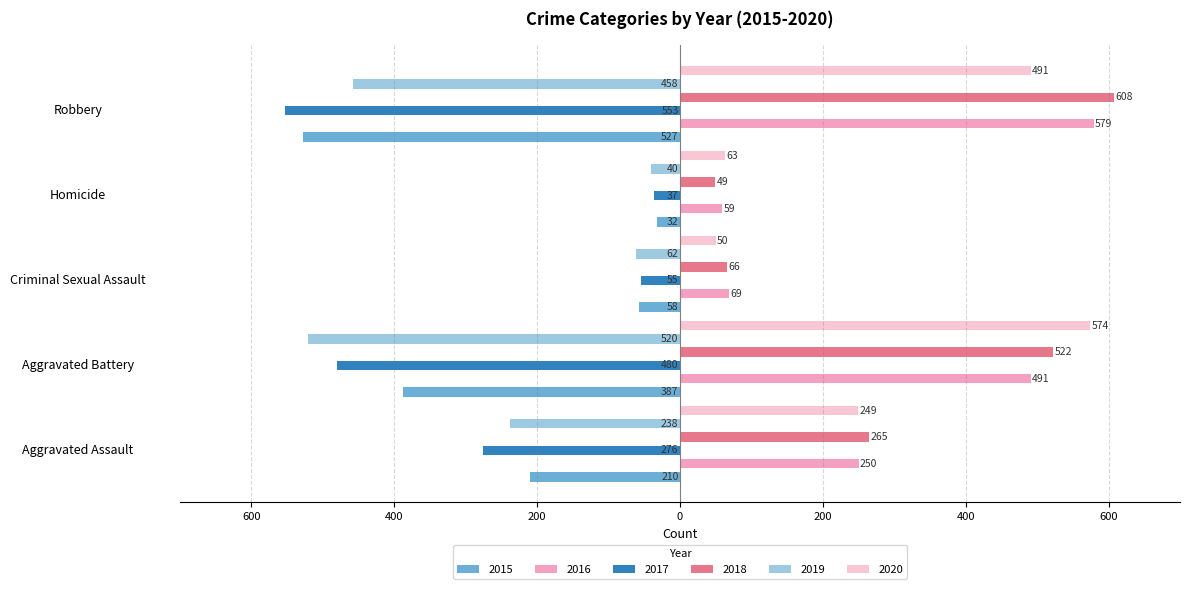

Reading left to right, transcribe all the data shown in this chart.

2015: -210	-387	-58	-32	-527
2016: 250	491	69	59	579
2017: -276	-480	-55	-37	-553
2018: 265	522	66	49	608
2019: -238	-520	-62	-40	-458
2020: 249	574	50	63	491